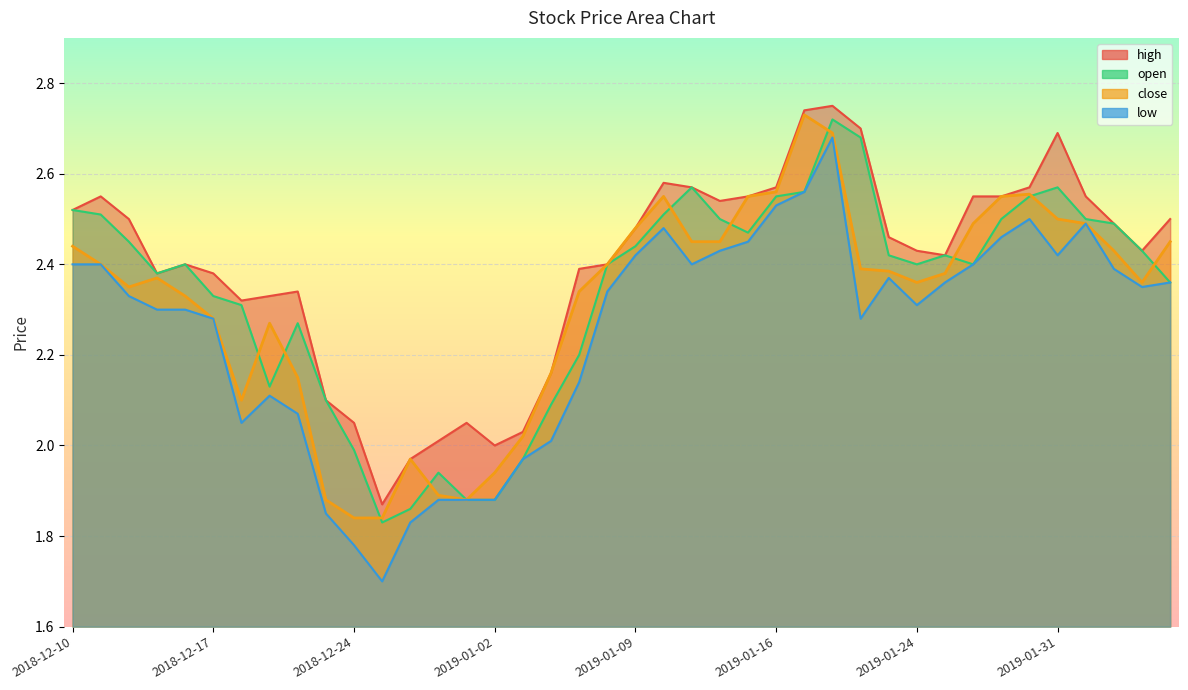

What is the difference between the low values at 2019-01-30 and 2018-12-31?

0.6